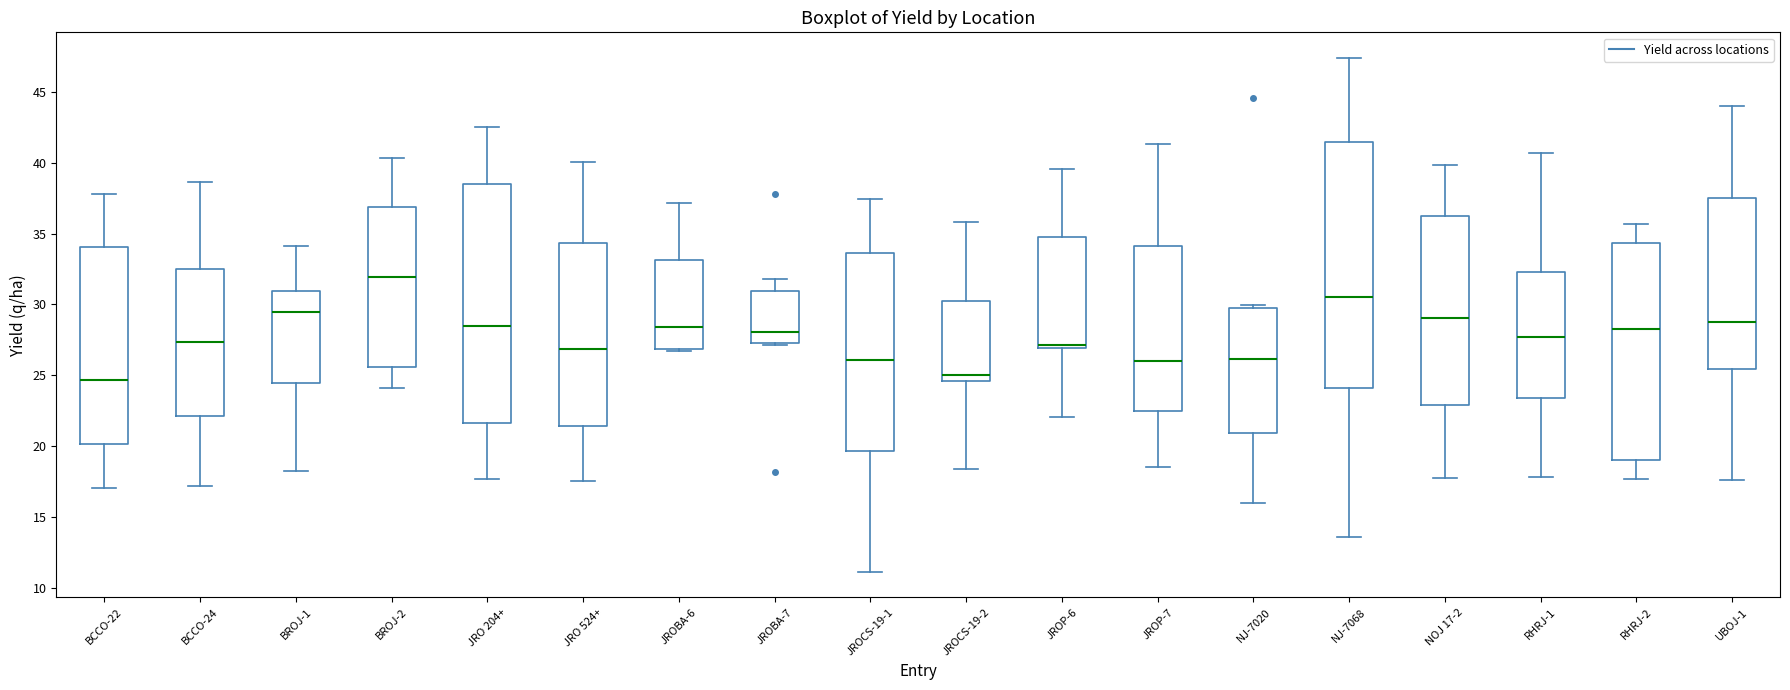

Where does the median line of the box for JROCS-19-2 sit on the y-axis? The values are not printed on the chart, so give them approximately, as read against the axis.

25.0